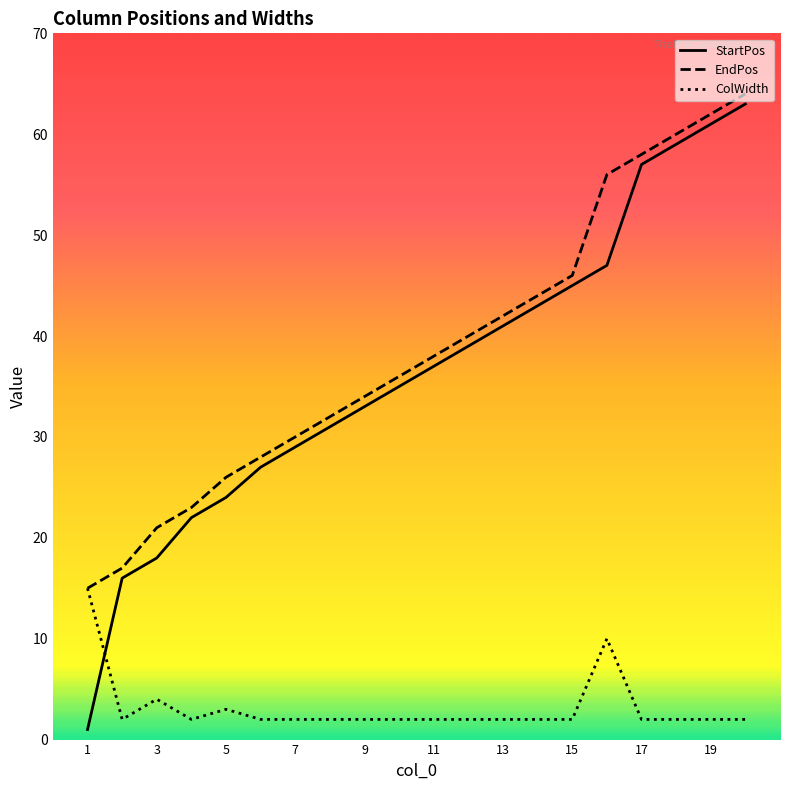

What is the maximum value shown in the chart?

64